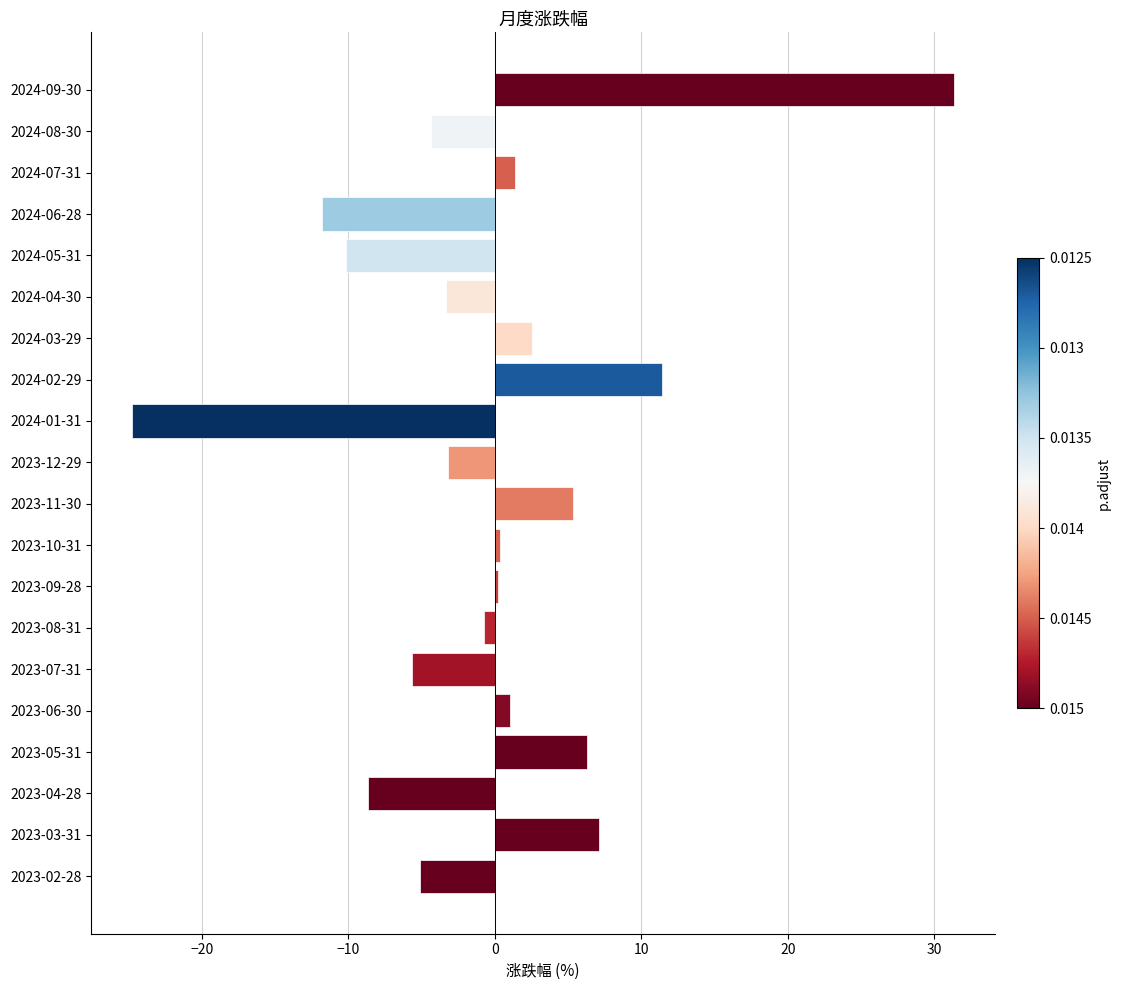

Is it true that the value at 2024-05-31 is -13.9?

False